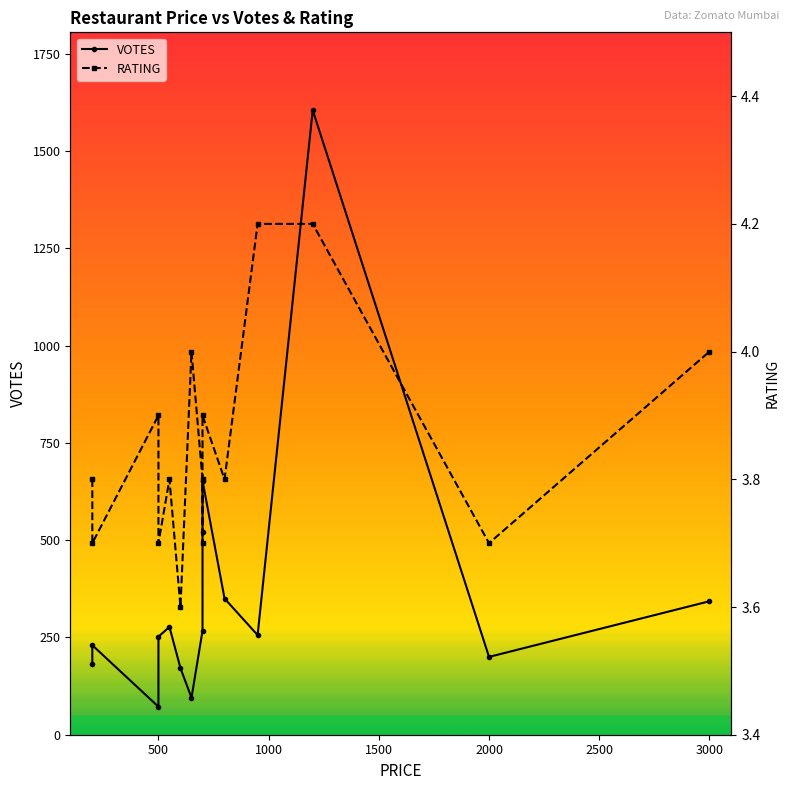

How many lines are shown in the chart?

2